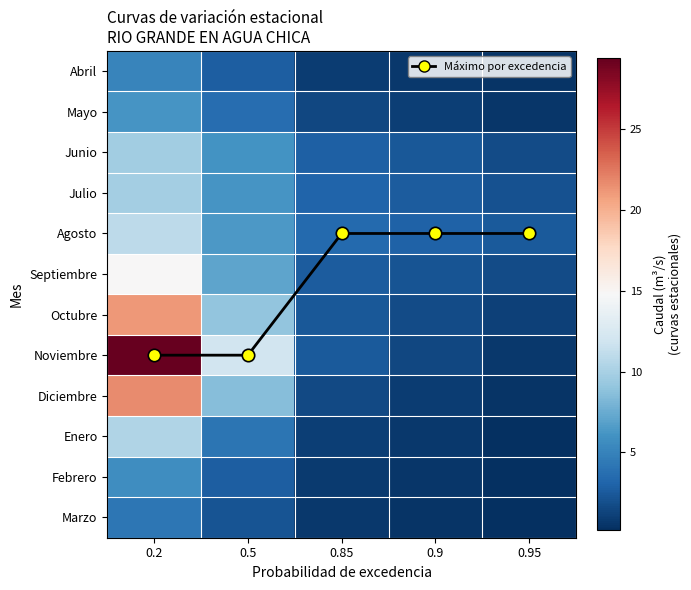

At which label does Octubre first exceed 2?

0.2